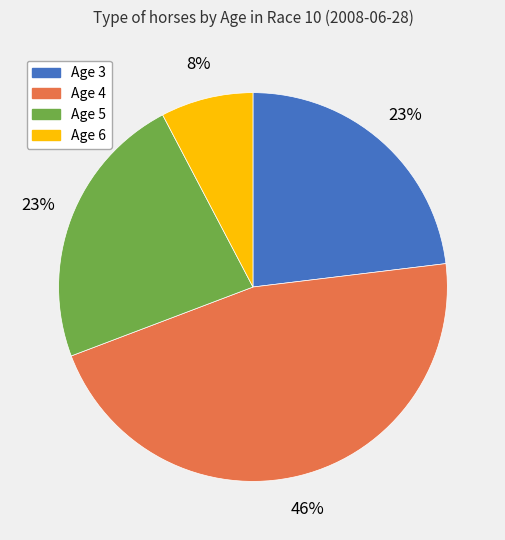

Which category has the smallest portion of the pie?

Age 6